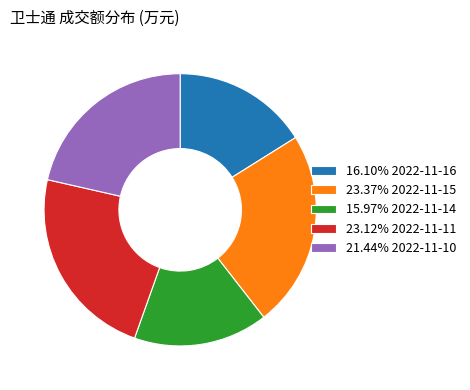

Does 21.44% 2022-11-10 account for over 50% of the chart?

No